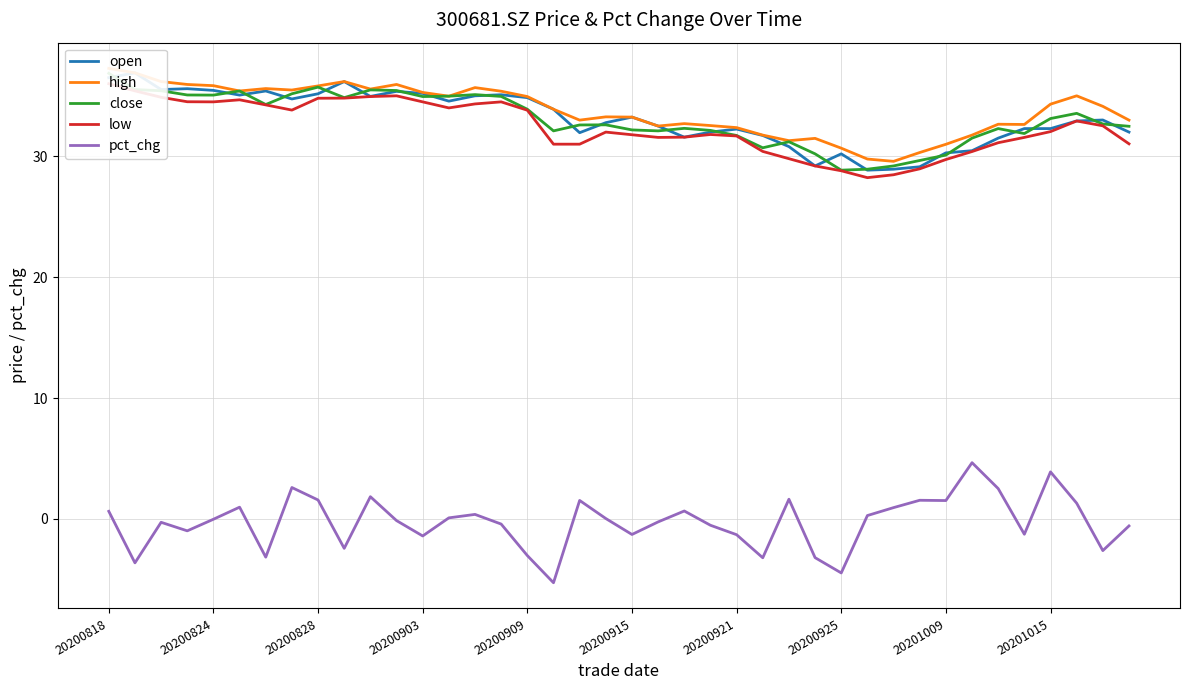

What are all the series names shown in the legend?

open, high, close, low, pct_chg